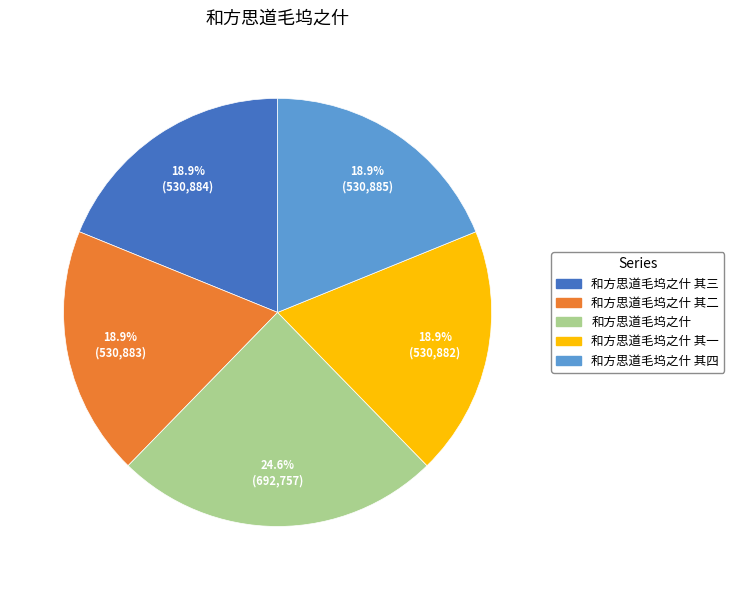

Does any single category account for the majority?

No